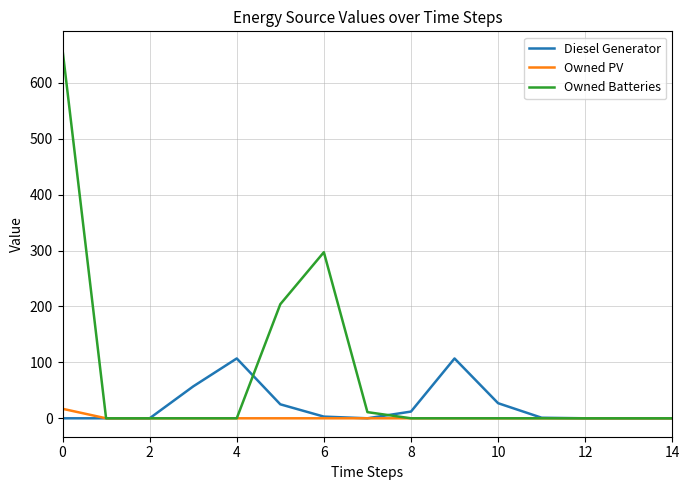

What is the maximum value for Diesel Generator?

107